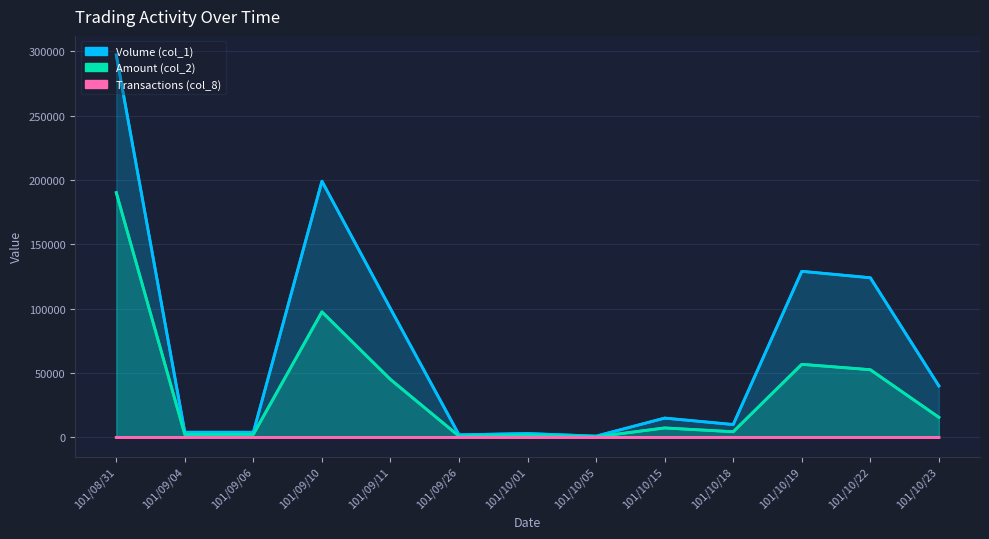

What is the label of the 12th point from the left?

101/10/22